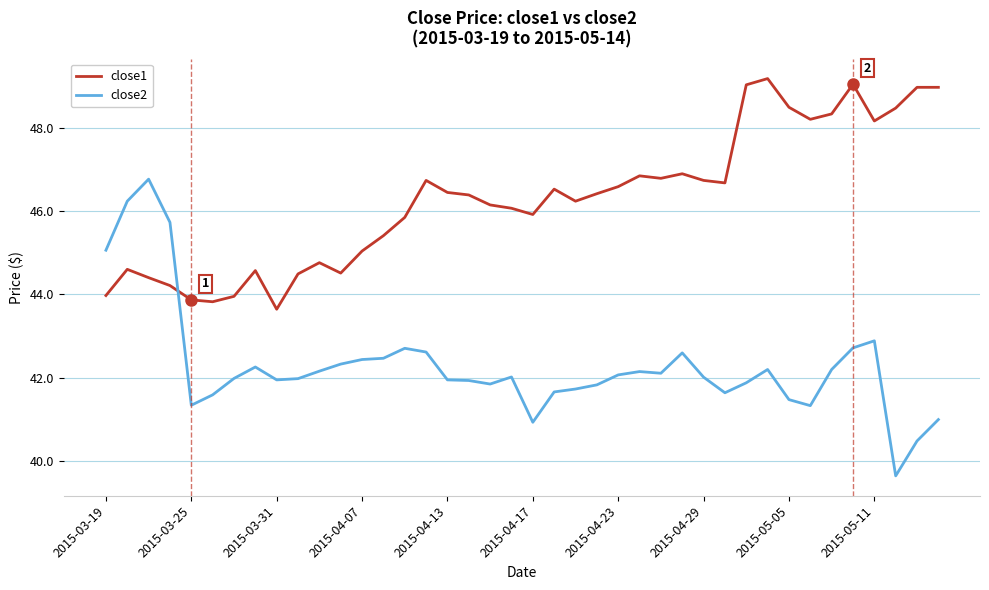

List the series in order of their peak value, lowest first.

close2, close1